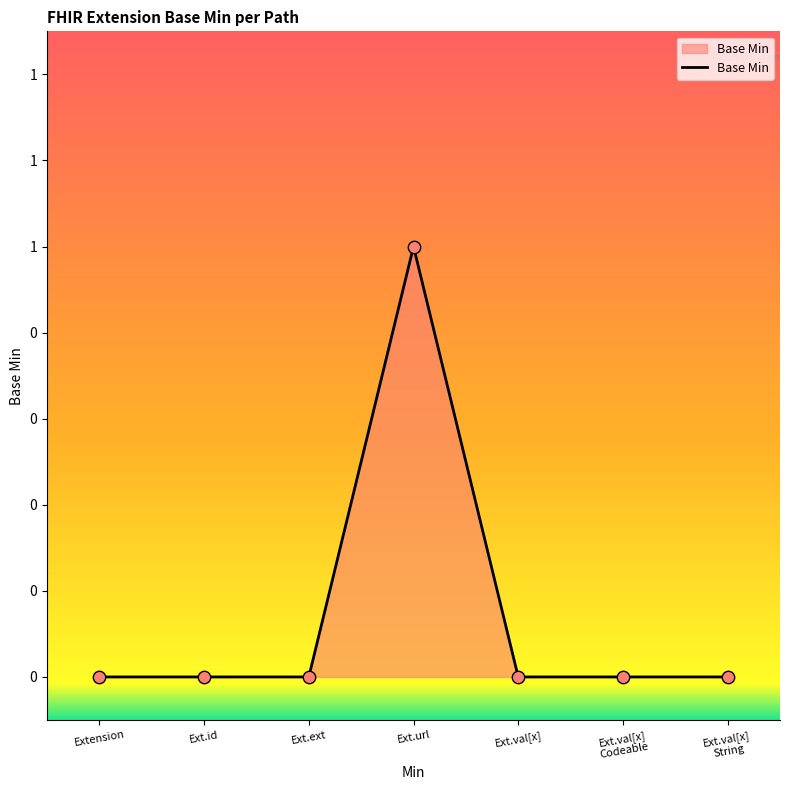

Is this an area chart (filled region under the line)?

Yes